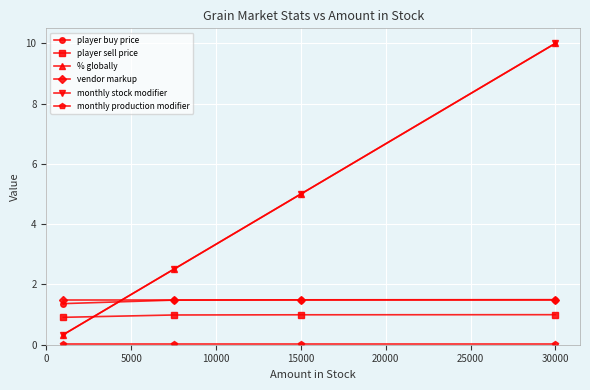

Which series ends up on top after the final intersection of monthly stock modifier and player sell price?

monthly stock modifier